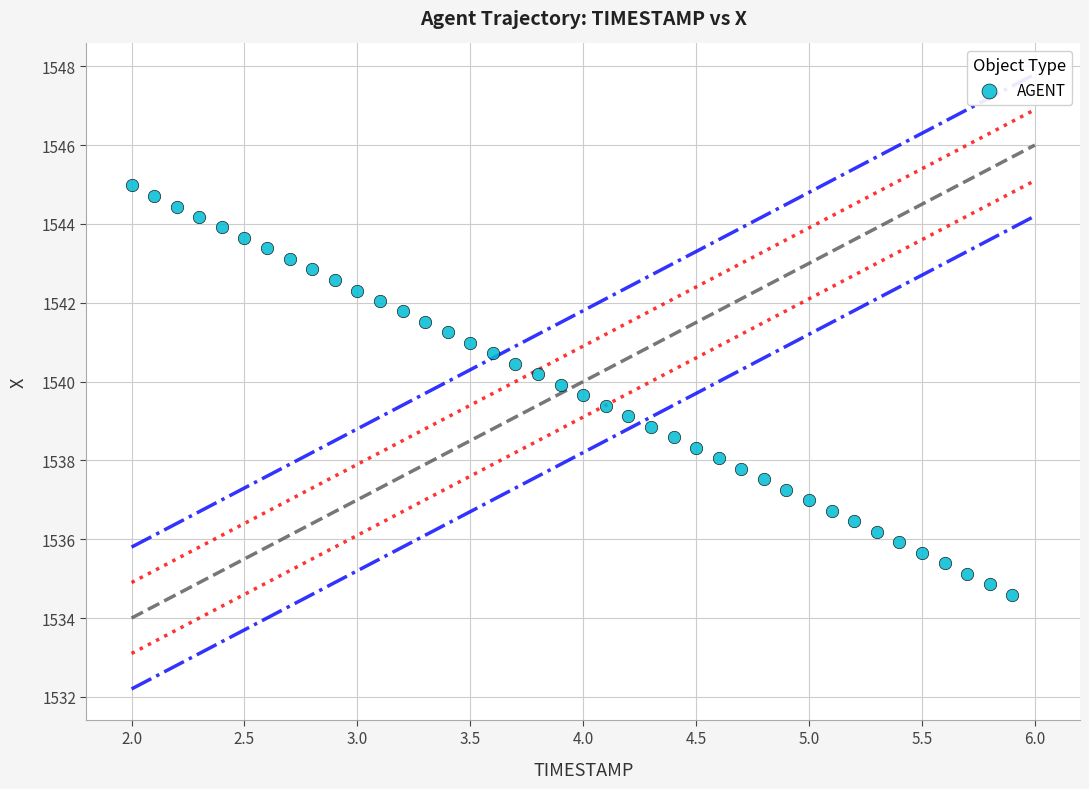

What is the range of Y values (max minus min)?

10.4